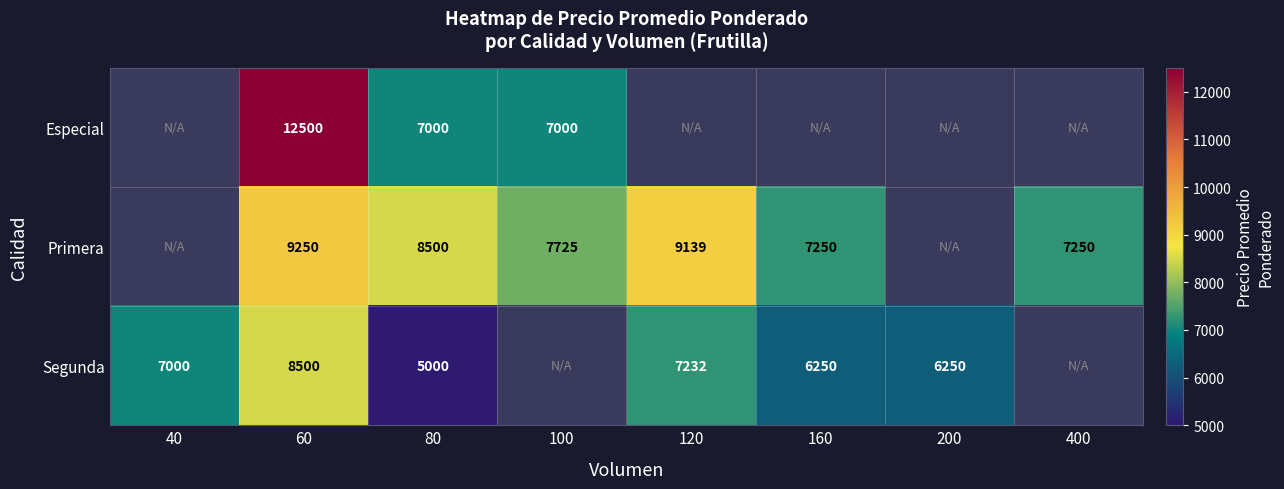

The value of Primera at 60 is 15599.3. True or false?

False